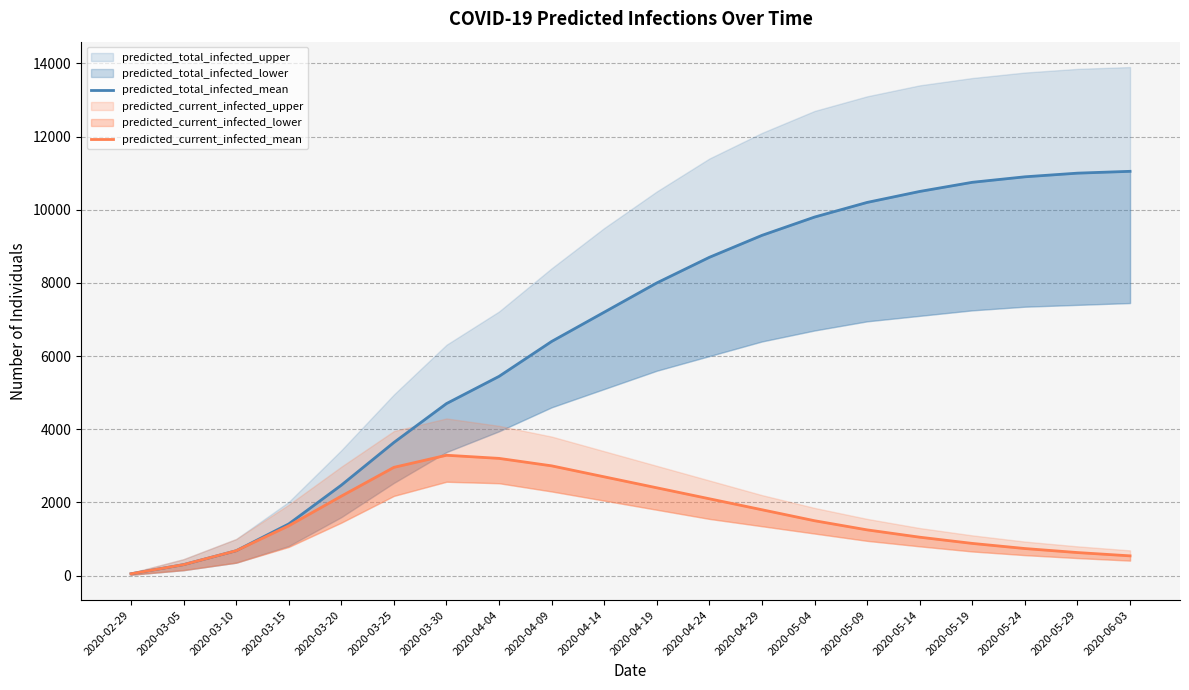

In predicted_current_infected_mean, how many points are higher than both neighbors (excluding endpoints)?

1